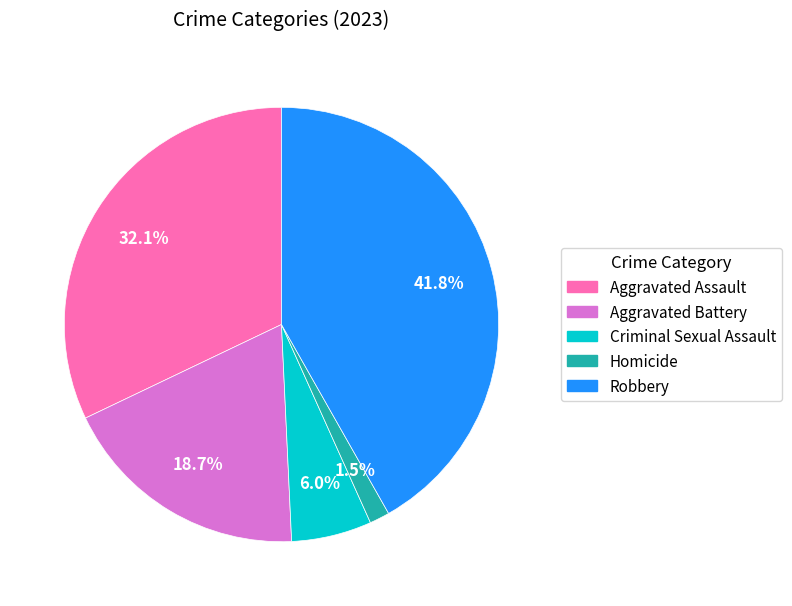

To the nearest percent, what is the average slice percentage?

20%